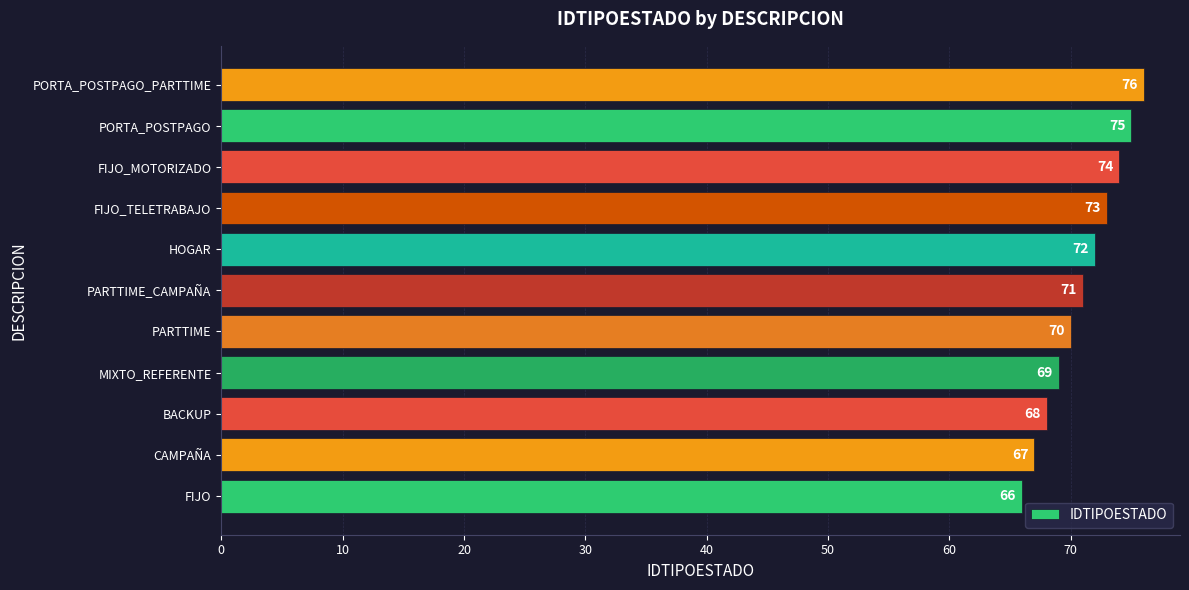

The chart shows a value of 29 at HOGAR. True or false?

False